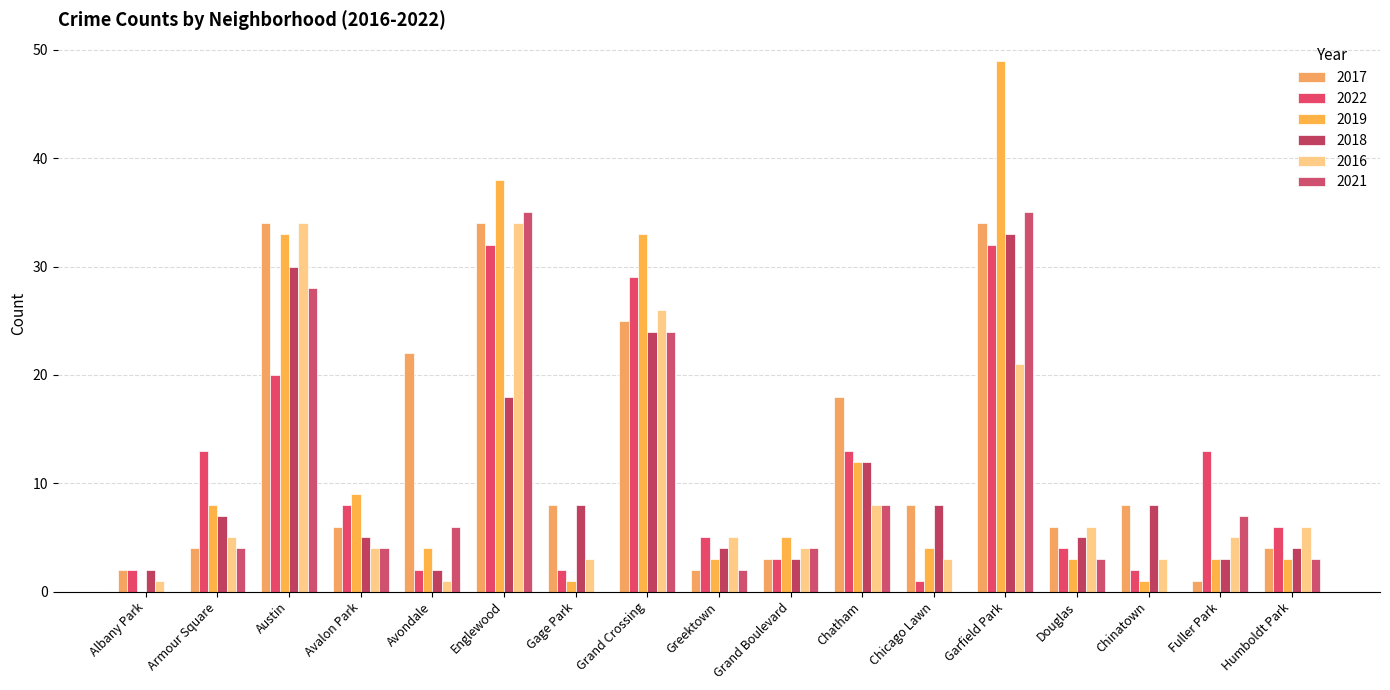

At which label does 2019 first exceed 4?

Armour Square